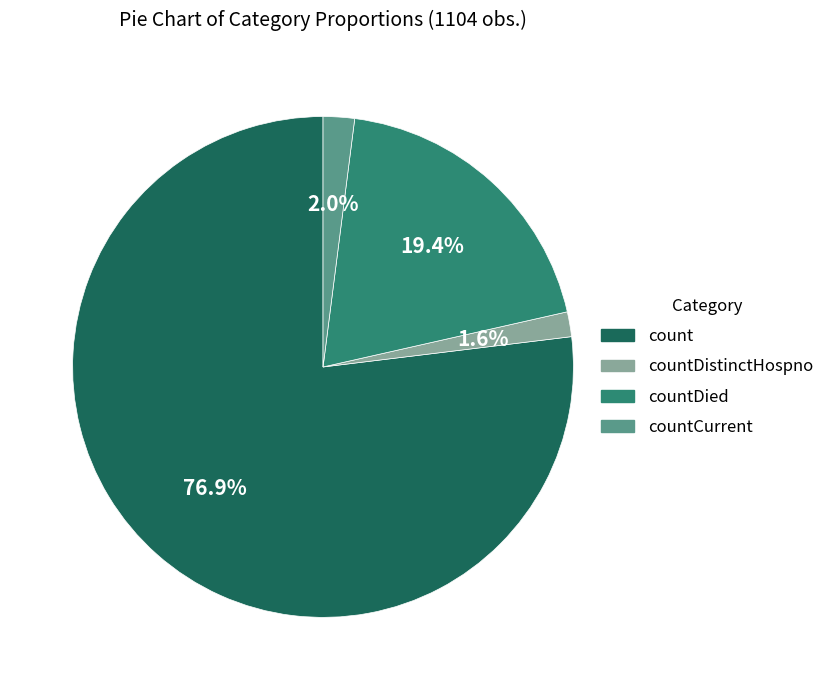

Is there any slice that represents more than half of the pie?

Yes